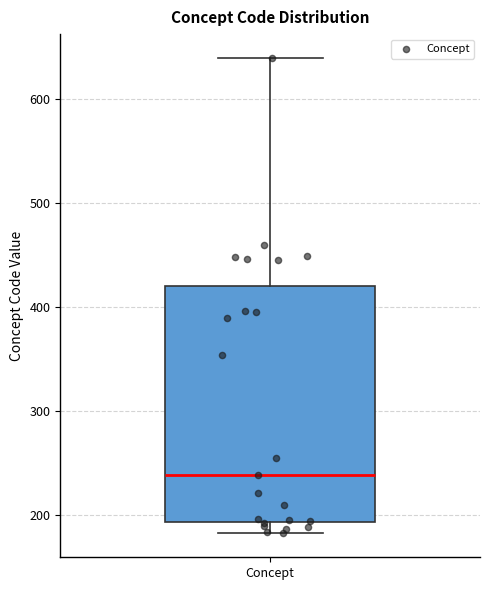

Transcribe this box plot: give where the median line is, the range the box spans, and where the two whiskers end, as read against the y-axis. The values are not printed on the chart, so give them approximately, as read against the axis.

median 240, box 190 to 420, whiskers 180 to 640